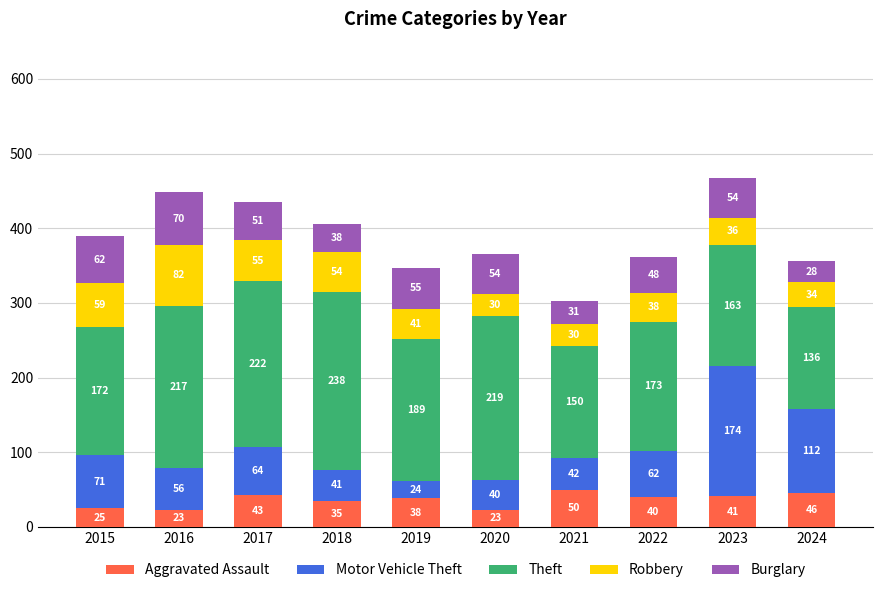

Reading right to left, transcribe the values for Aggravated Assault.

46	41	40	50	23	38	35	43	23	25